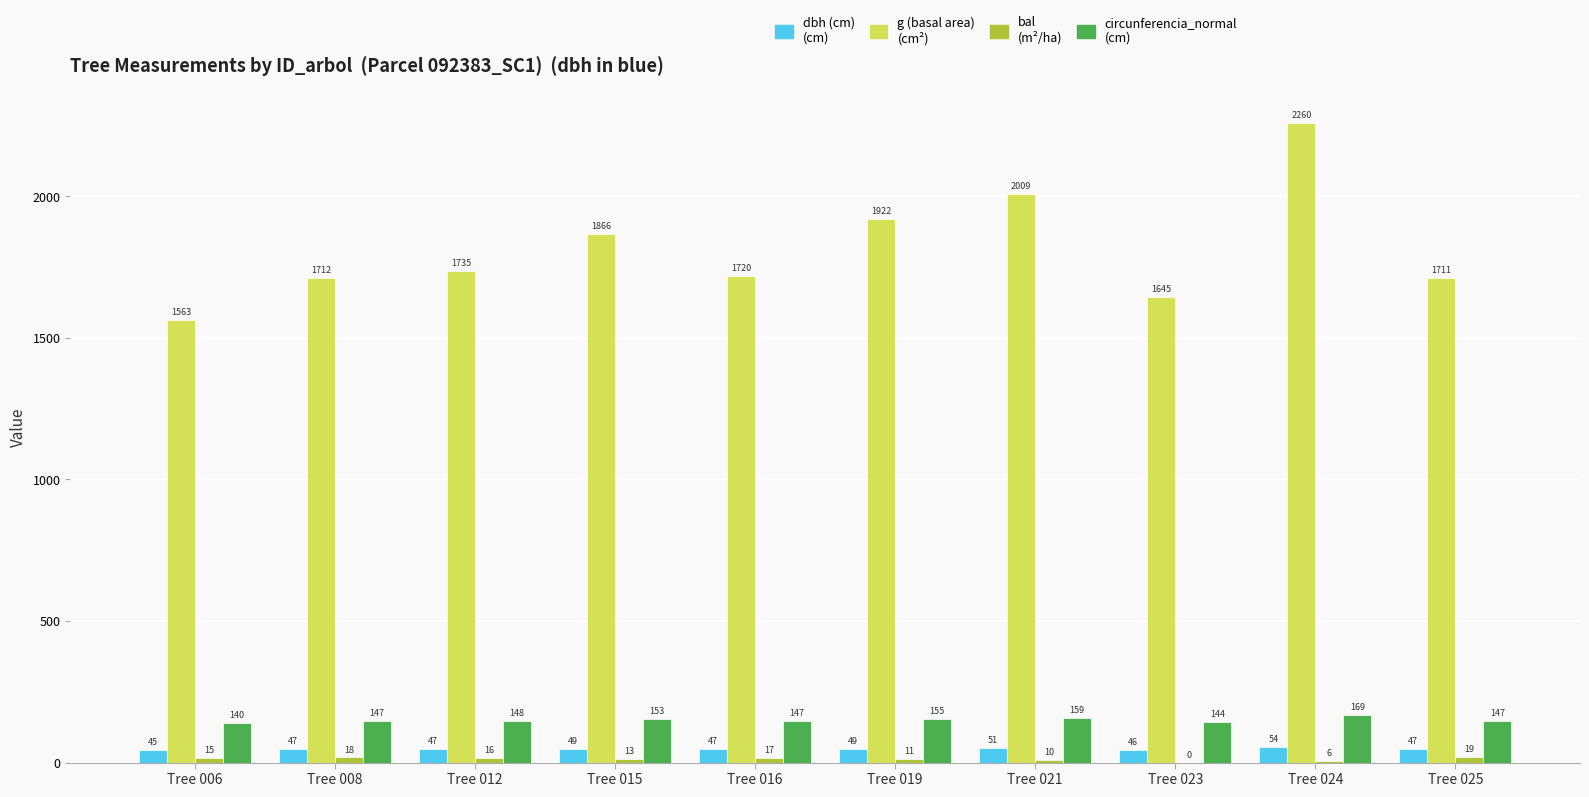

At which category is the sum across all series the highest?

Tree 024